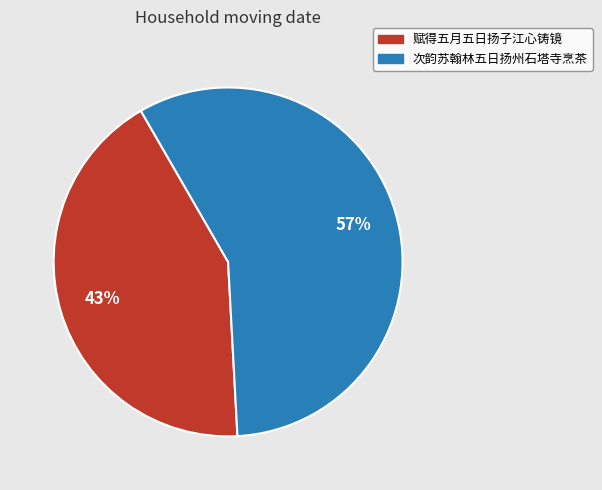

To the nearest percent, what percentage of the pie is 赋得五月五日扬子江心铸镜?

43%